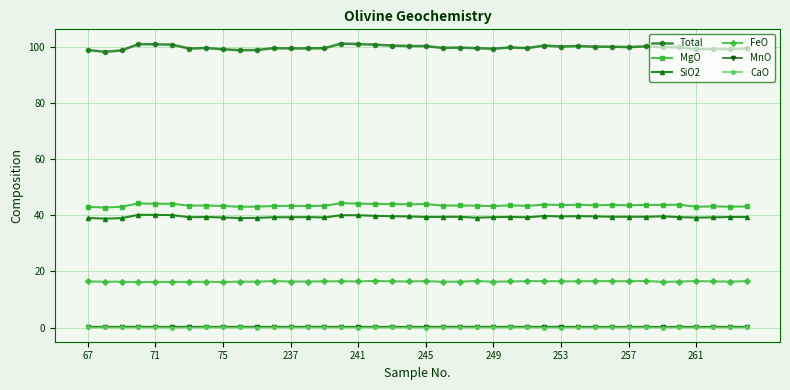

What is the sum of all FeO values?

657.4